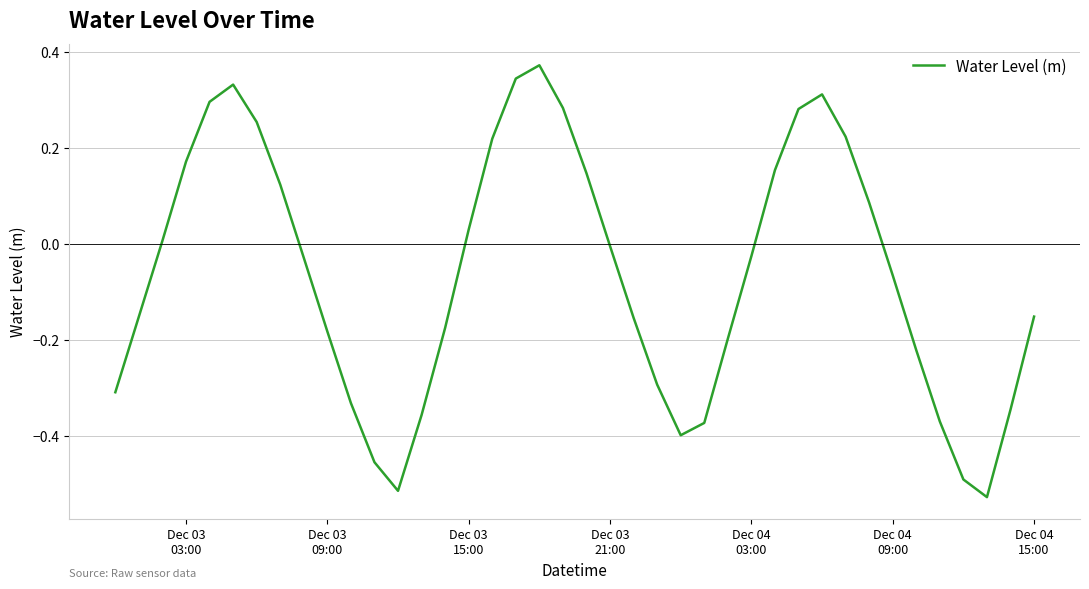

What is the smallest value displayed?

-0.5